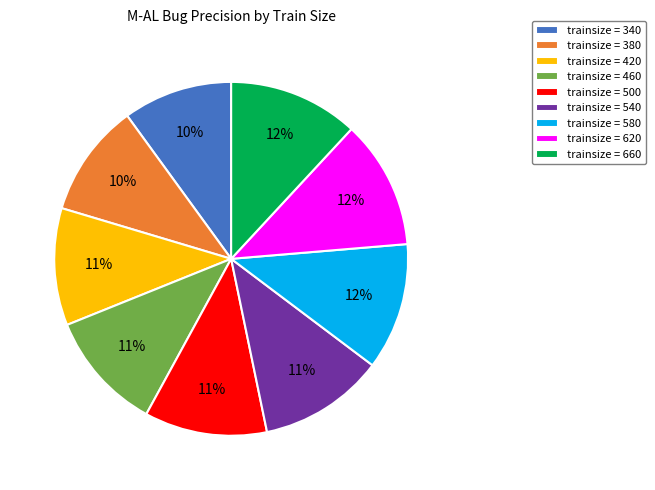

Does any single category account for the majority?

No